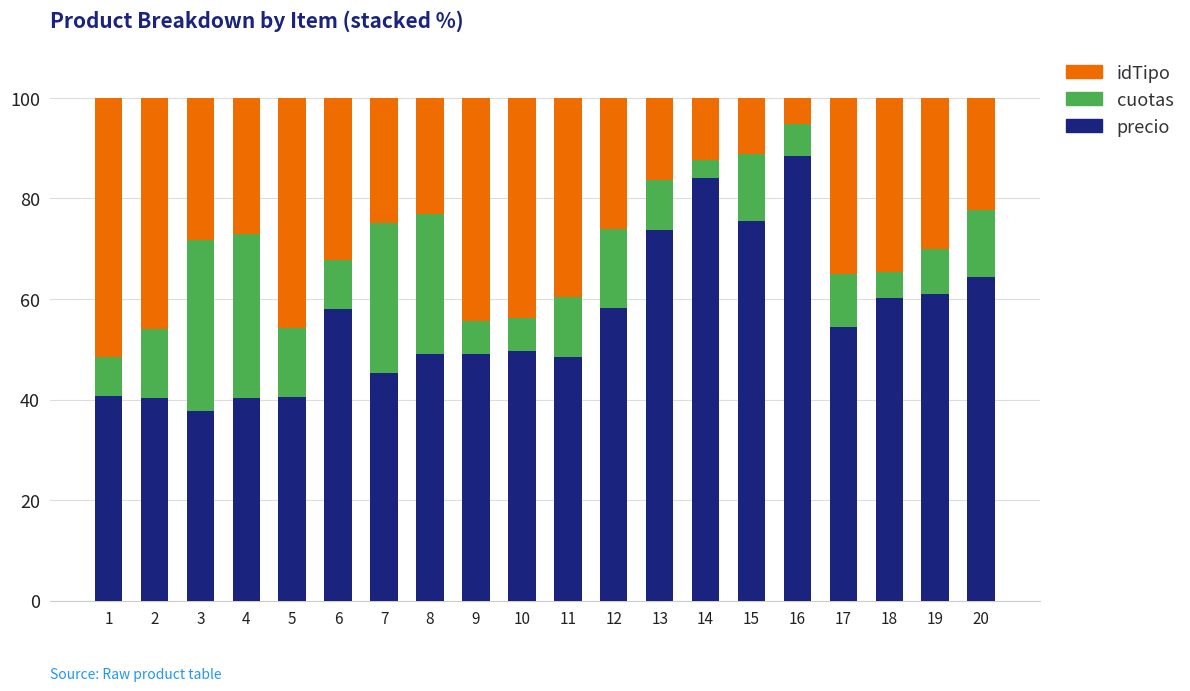

Is it true that precio equals 15.3 at 4?

False